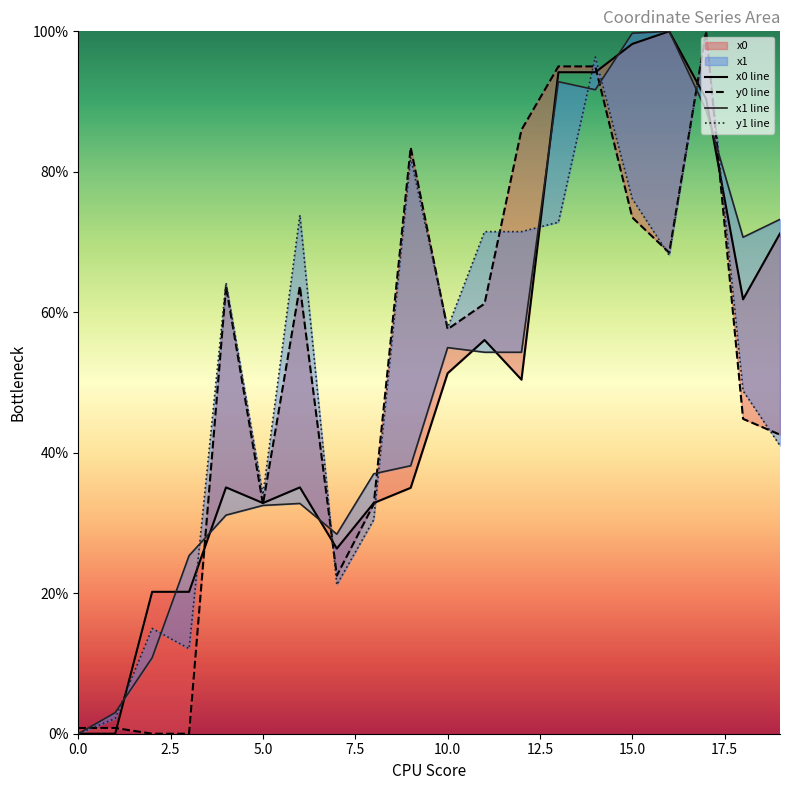

Which series ends up on top after the final intersection of x0 line and y0 line?

x0 line